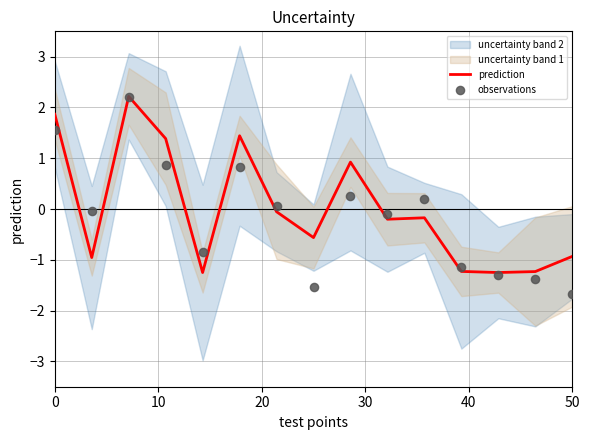

What is the maximum value for prediction?

2.2